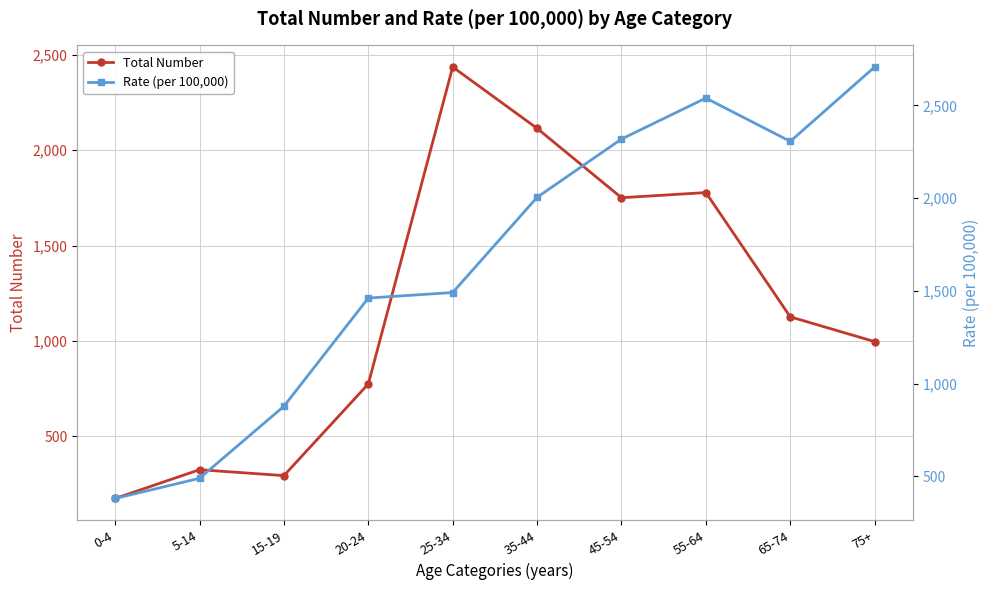

What is the total value across all series at 45-54?

4069.4